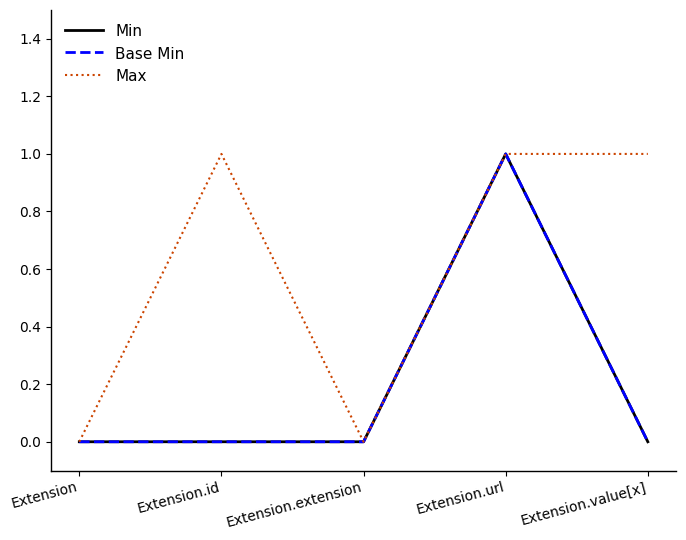

How many lines are shown in the chart?

3